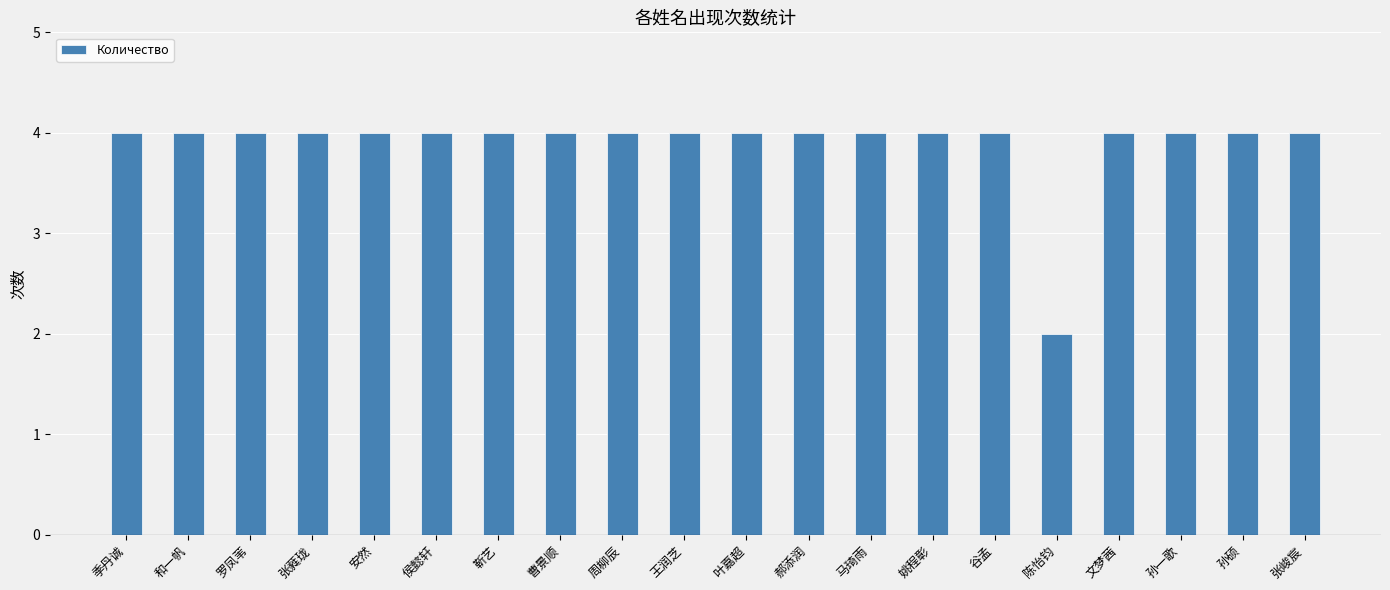

What is the maximum value shown in the chart?

4